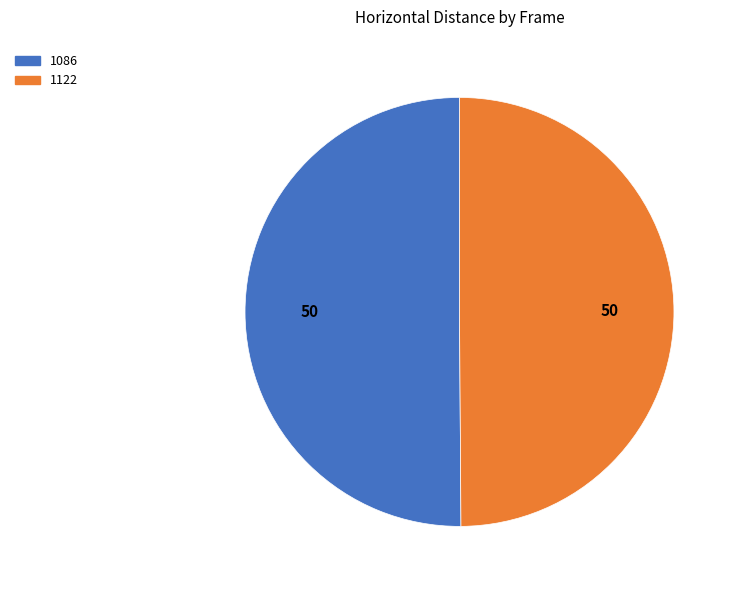

Combined, do 1122 and 1086 account for over 50%?

Yes